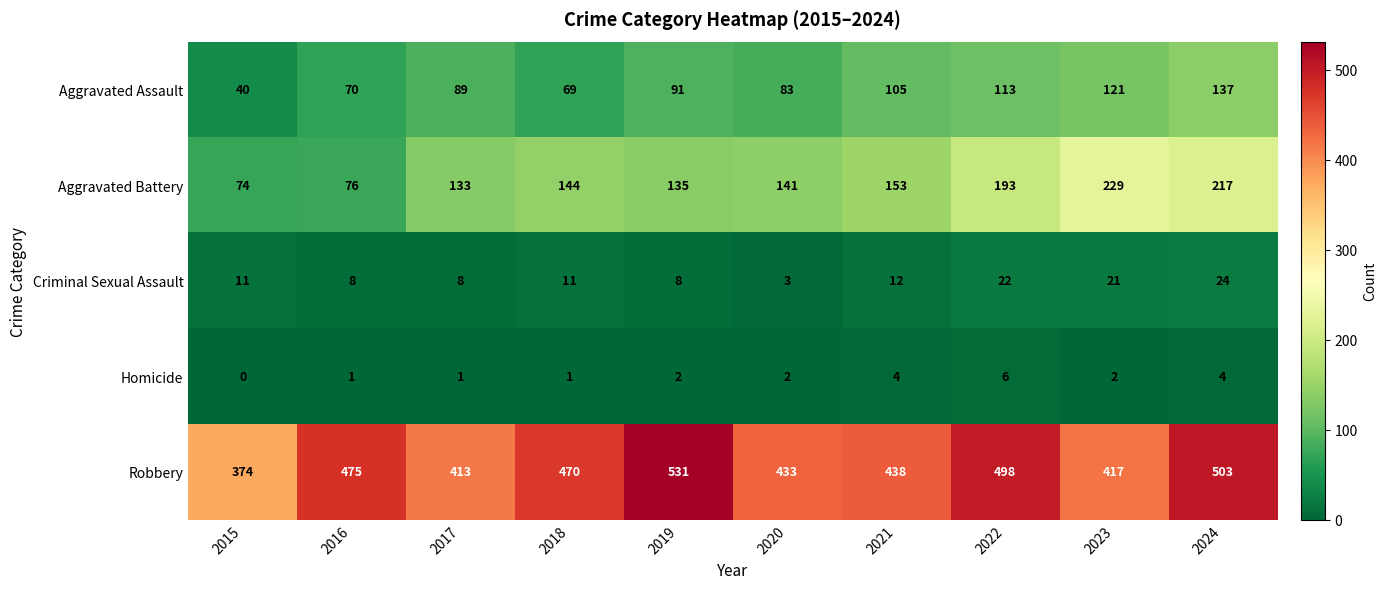

What is the approximate value of Robbery at 2024, to the nearest 10?

500